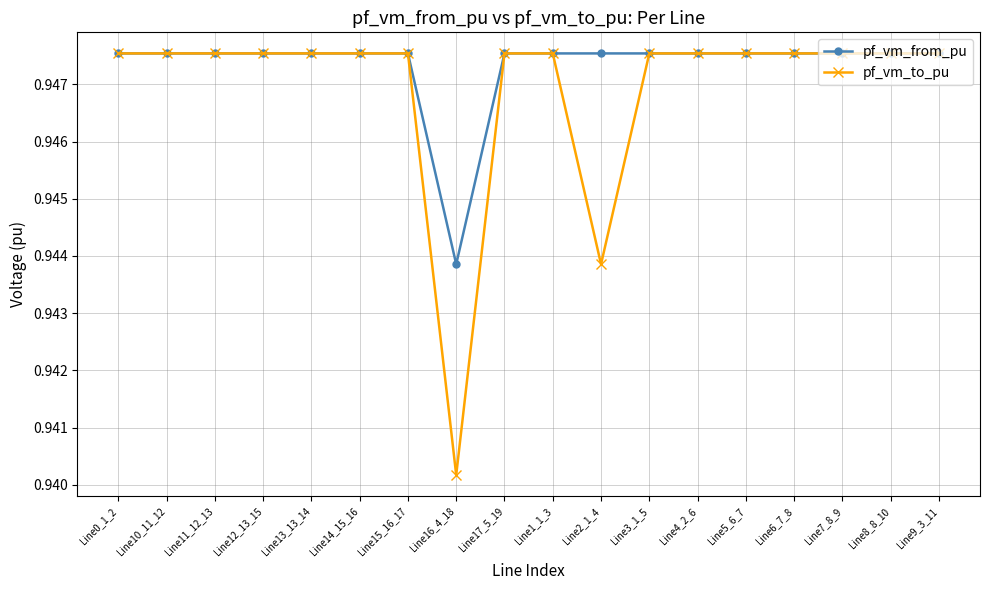

What is the total value across all series at Line11_12_13?

1.9